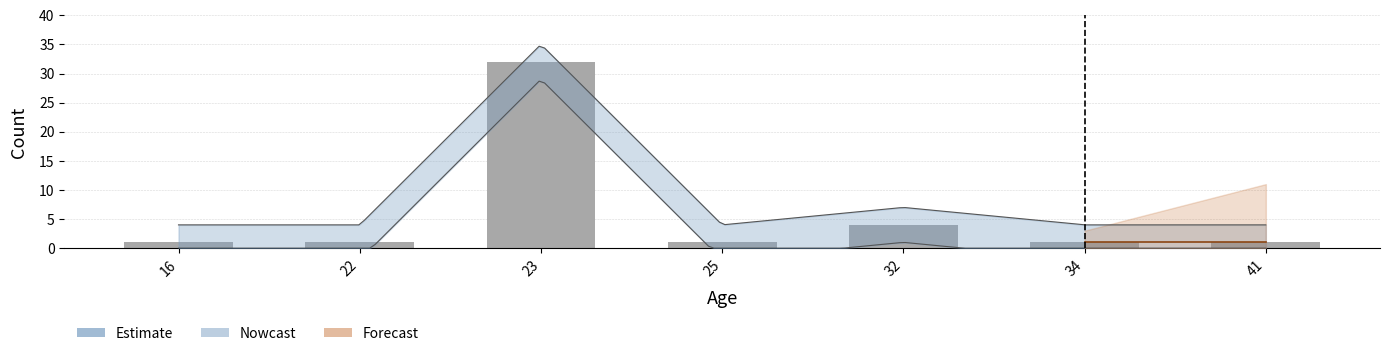

Reading left to right, extract all data points from this chart.

1	1	32	1	4	1	1